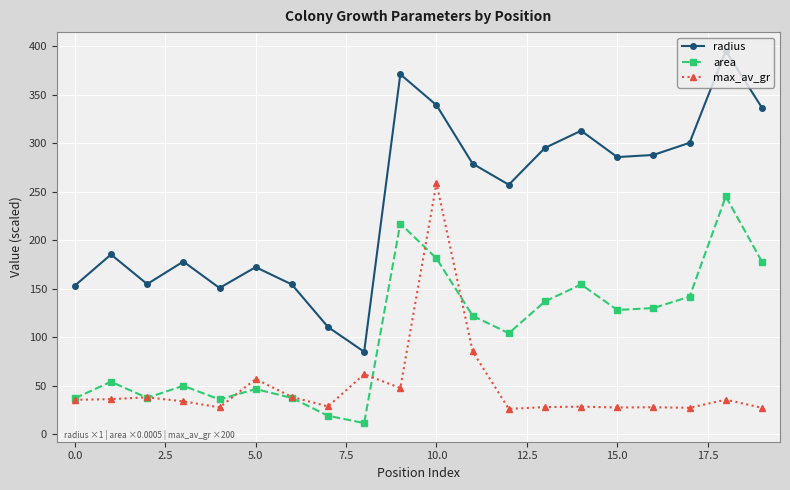

True or false: radius and area intersect in this chart.

False